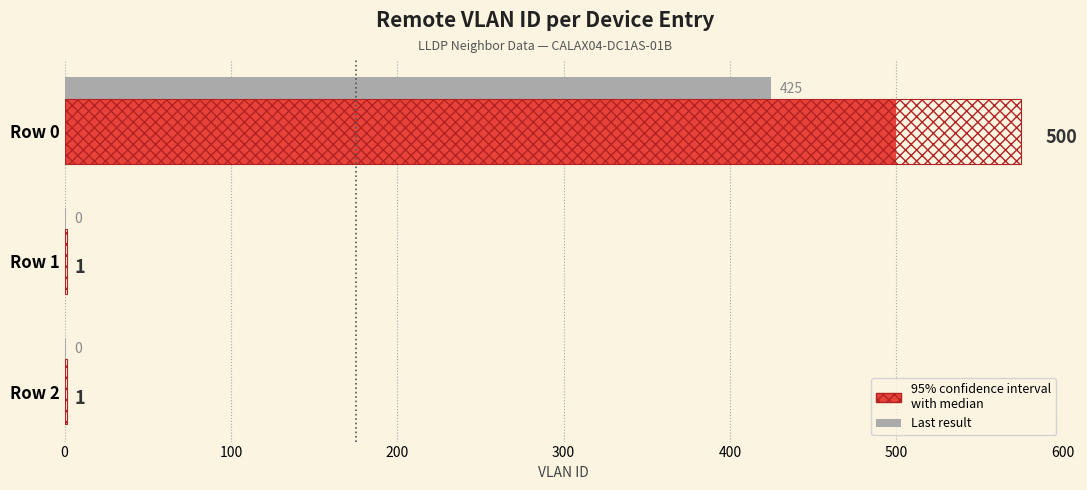

What is the value of the 1st bar from the left?

500